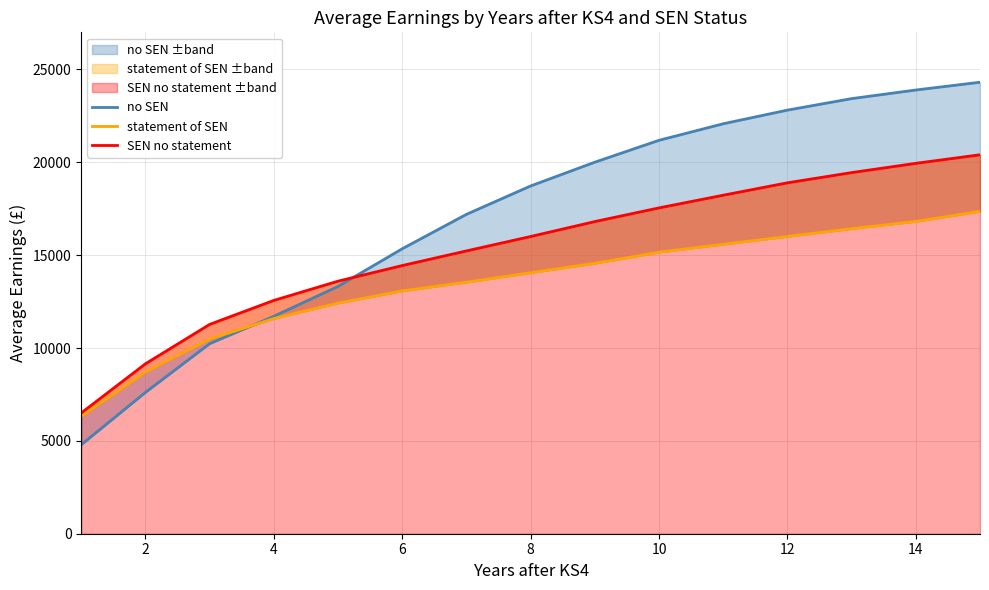

What is the difference between the second highest and second lowest values in the statement of SEN series?

8116